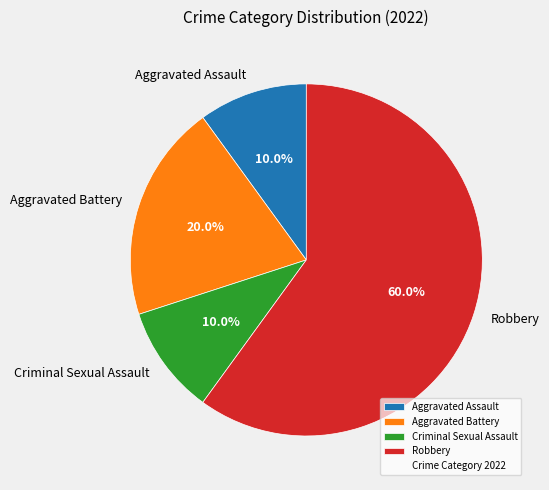

Combined, do Aggravated Battery and Robbery account for over 50%?

Yes